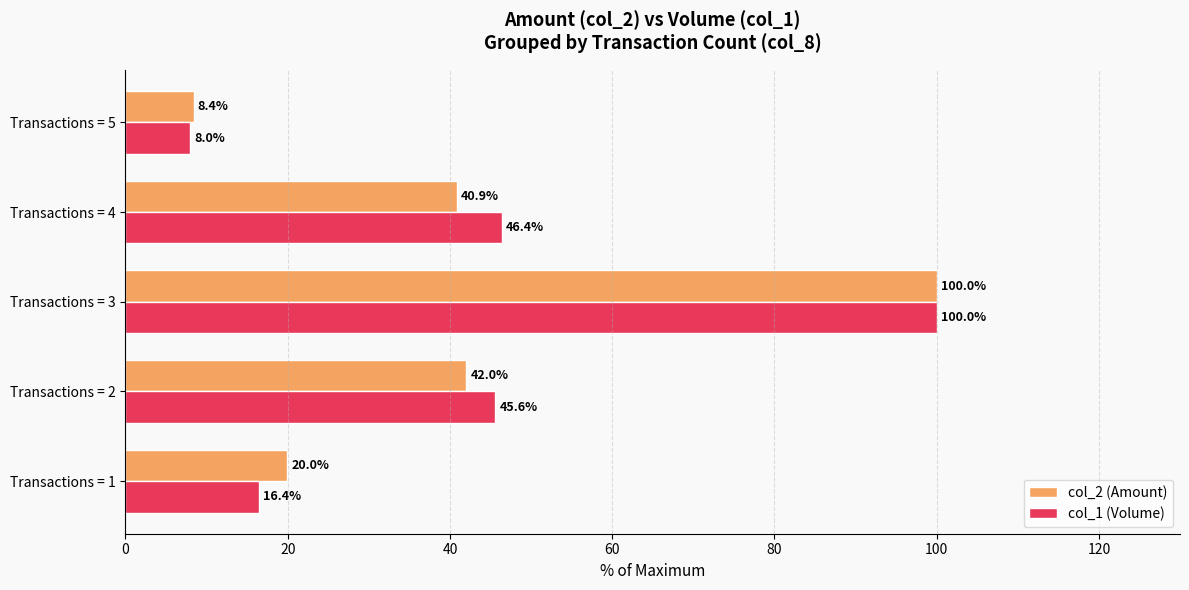

Rank the categories by col_2 (Amount) value from lowest to highest.

Transactions = 5, Transactions = 1, Transactions = 4, Transactions = 2, Transactions = 3